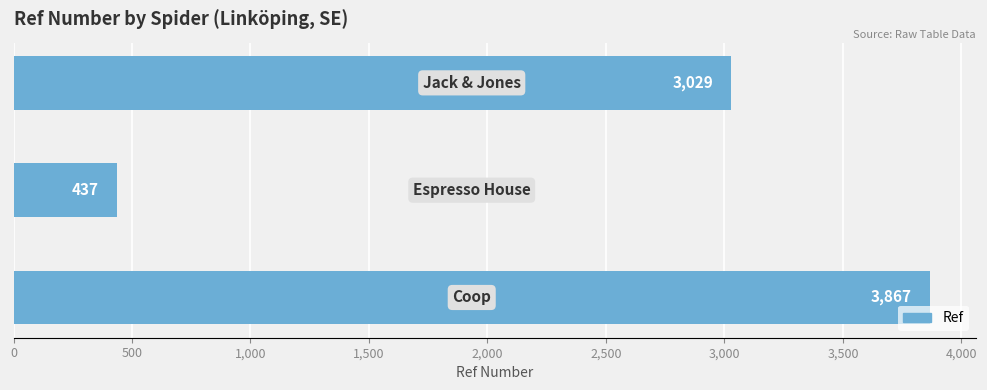

How many values are between 437 and 3867?

3